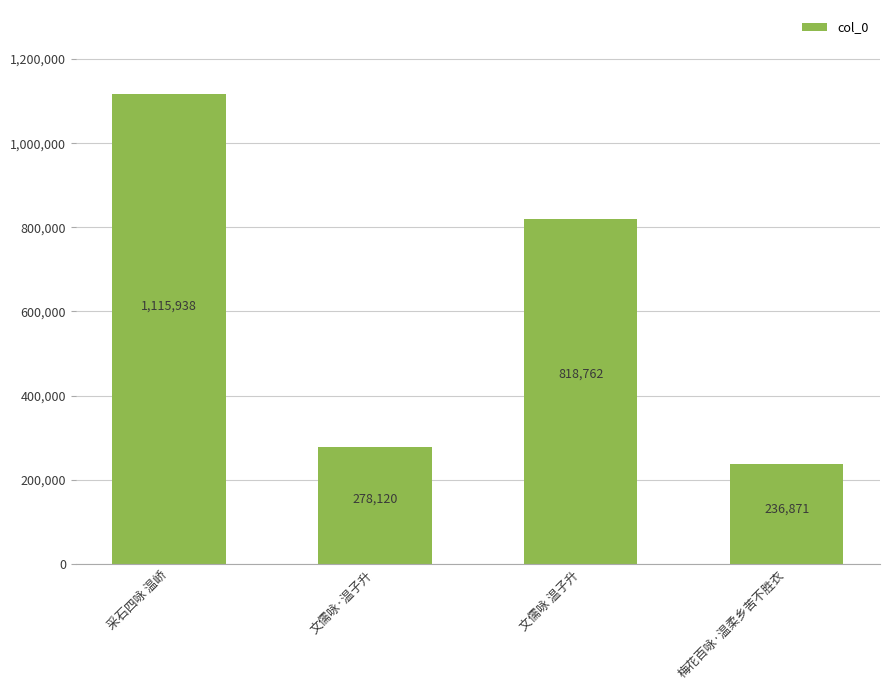

Reading right to left, extract all data points from this chart.

梅花百咏·温柔乡苦不胜衣=236871	文儒咏 温子升=818762	文儒咏·温子升=278120	采石四咏 温峤=1115938